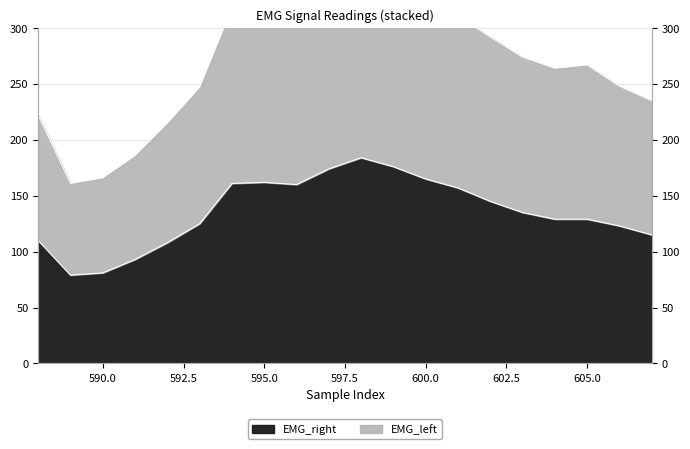

What is the value of the EMG_right point at the 19th from the left?

123